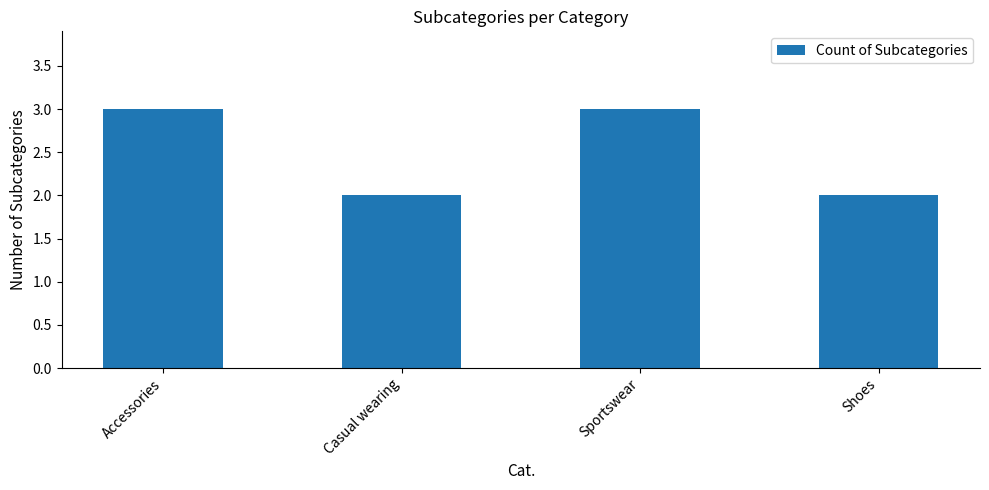

What is the maximum value shown in the chart?

3